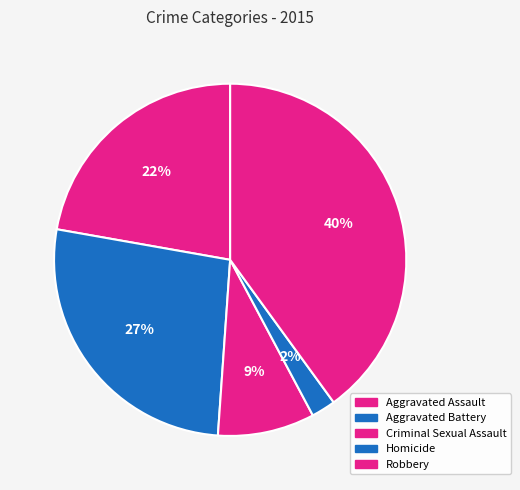

What percentage is the Aggravated Battery slice, to the nearest percent?

27%